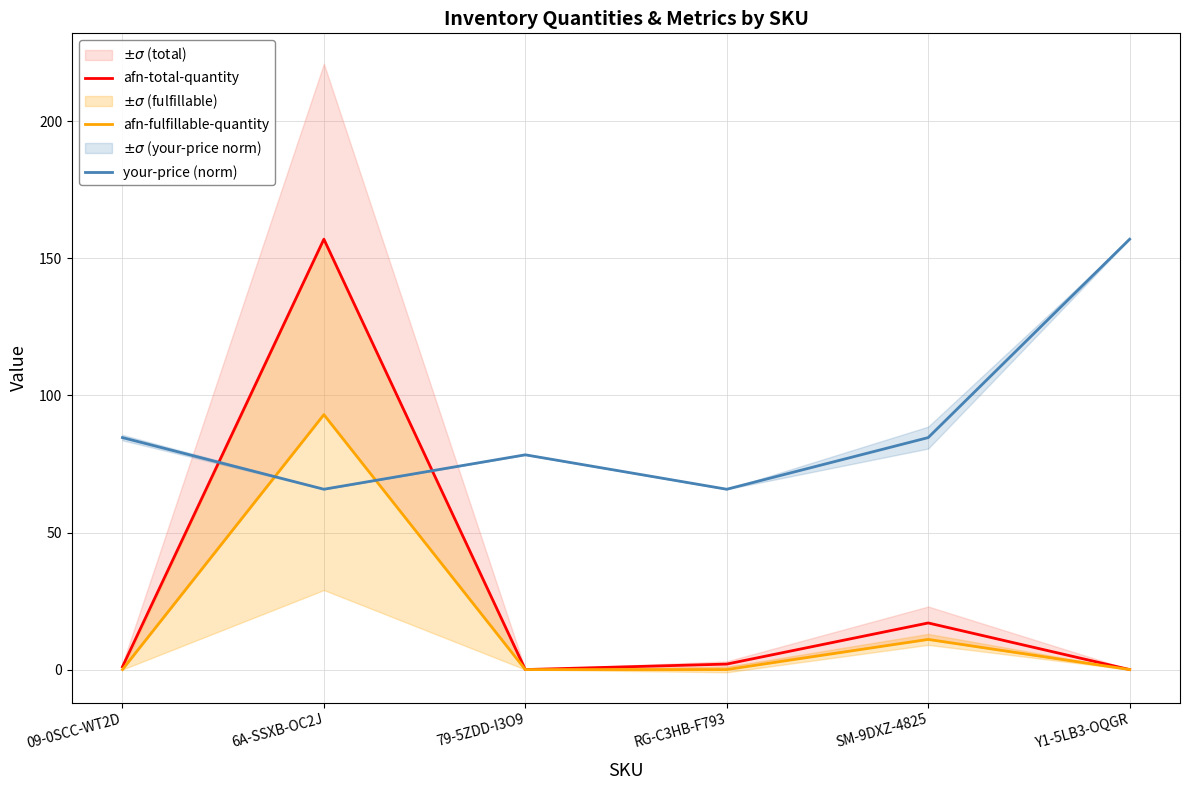

Which series has the largest range (max minus min)?

afn-total-quantity